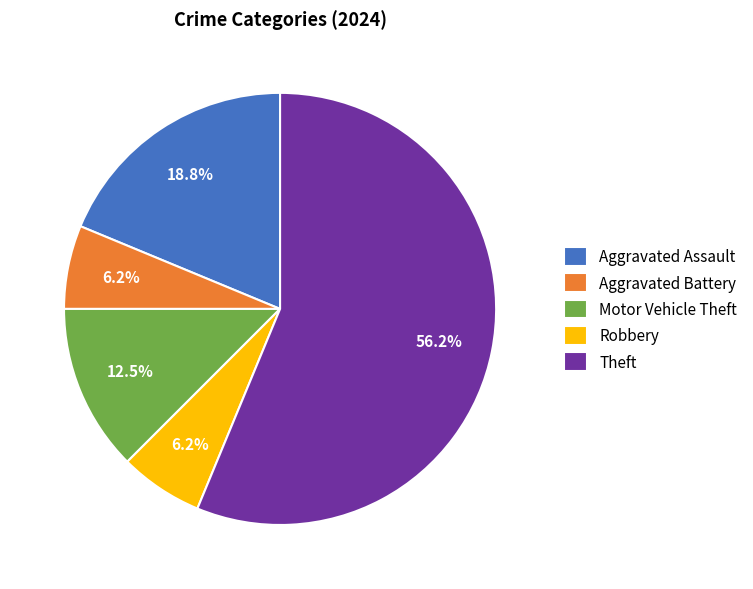

How many segments does this pie chart have?

5